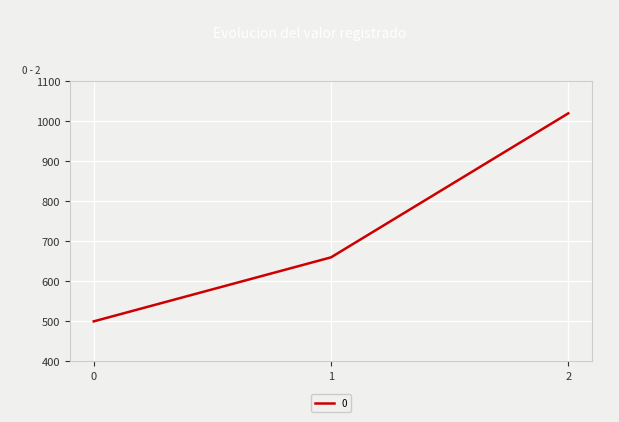

Approximately how many times larger is the value at 1 compared to 2?

0.6